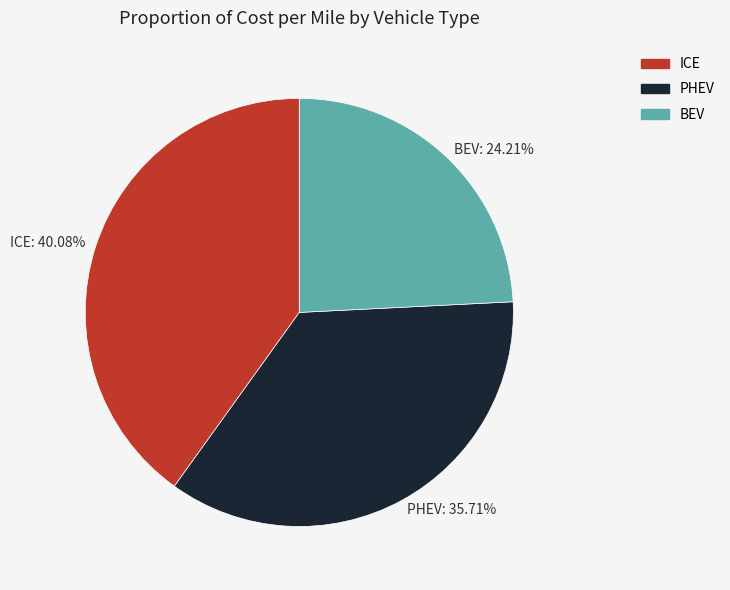

The PHEV slice represents 22% of the pie. True or false?

False